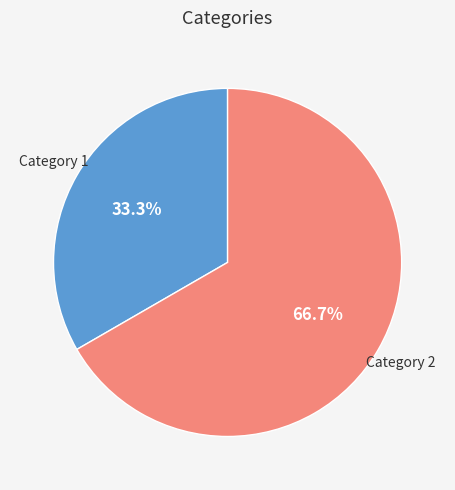

Rank the categories by value from highest to lowest.

Category 2, Category 1